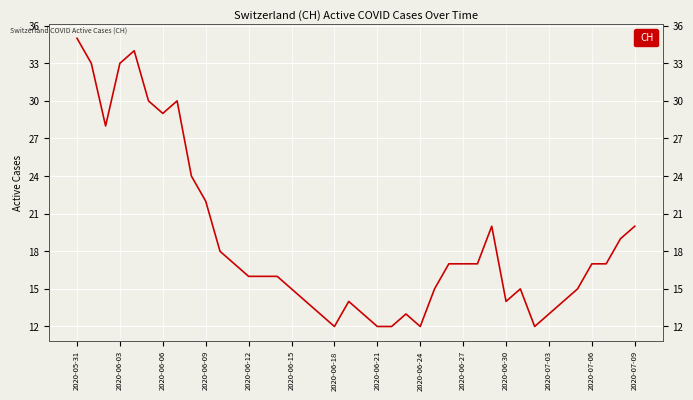

What is the difference between the maximum and minimum values?

23